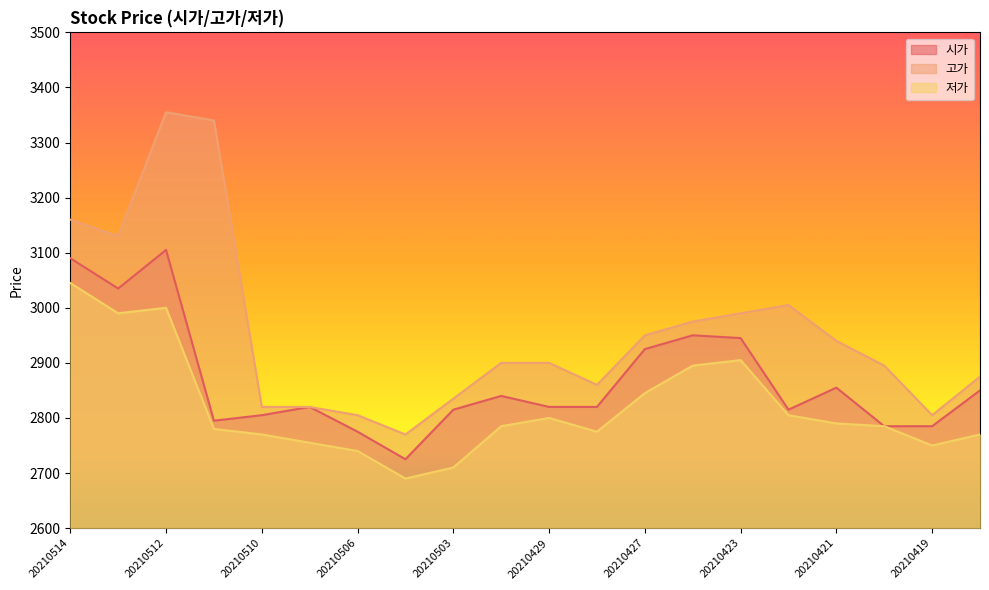

Rank the series by their average value, from lowest to highest.

저가, 시가, 고가